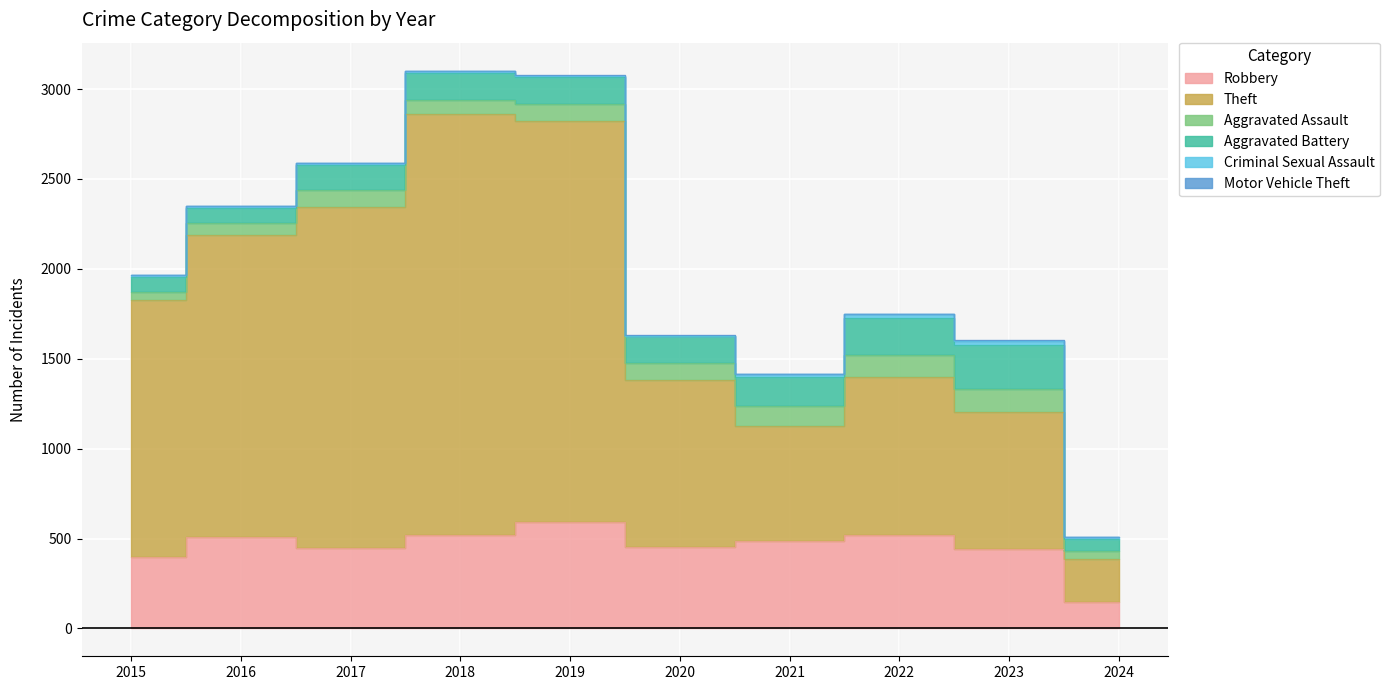

Read the Robbery value at 2020.

450